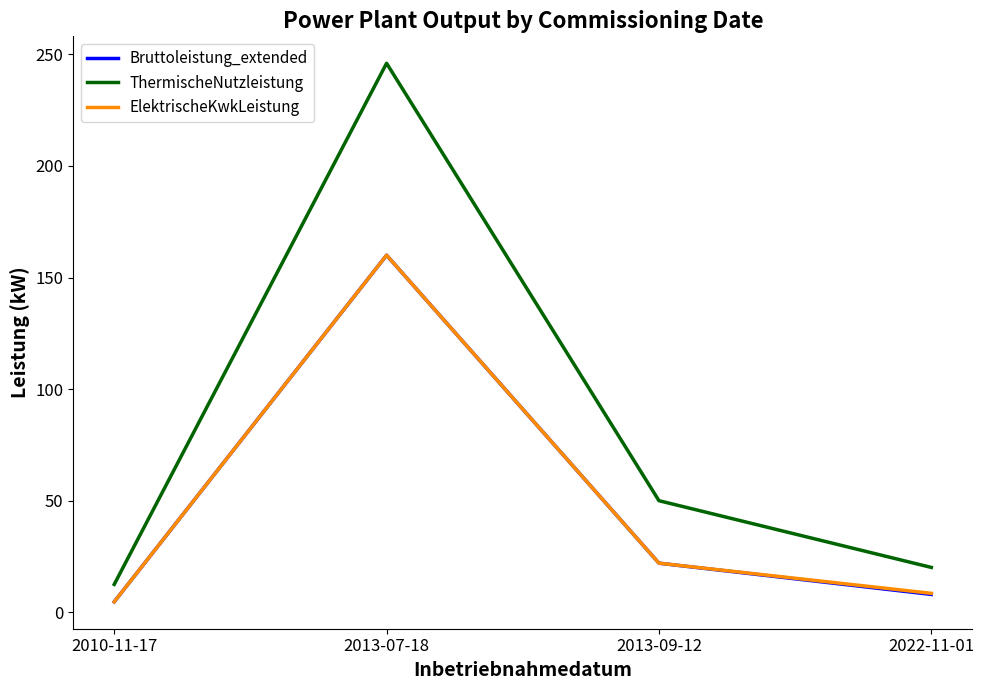

How many values in the ElektrischeKwkLeistung series are below 22?

2